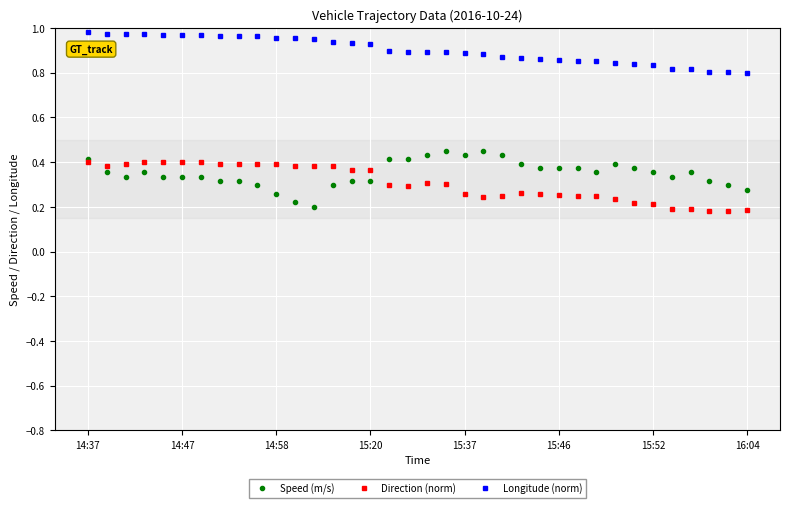

True or false: Longitude (norm) and Direction (norm) cross at least once.

False